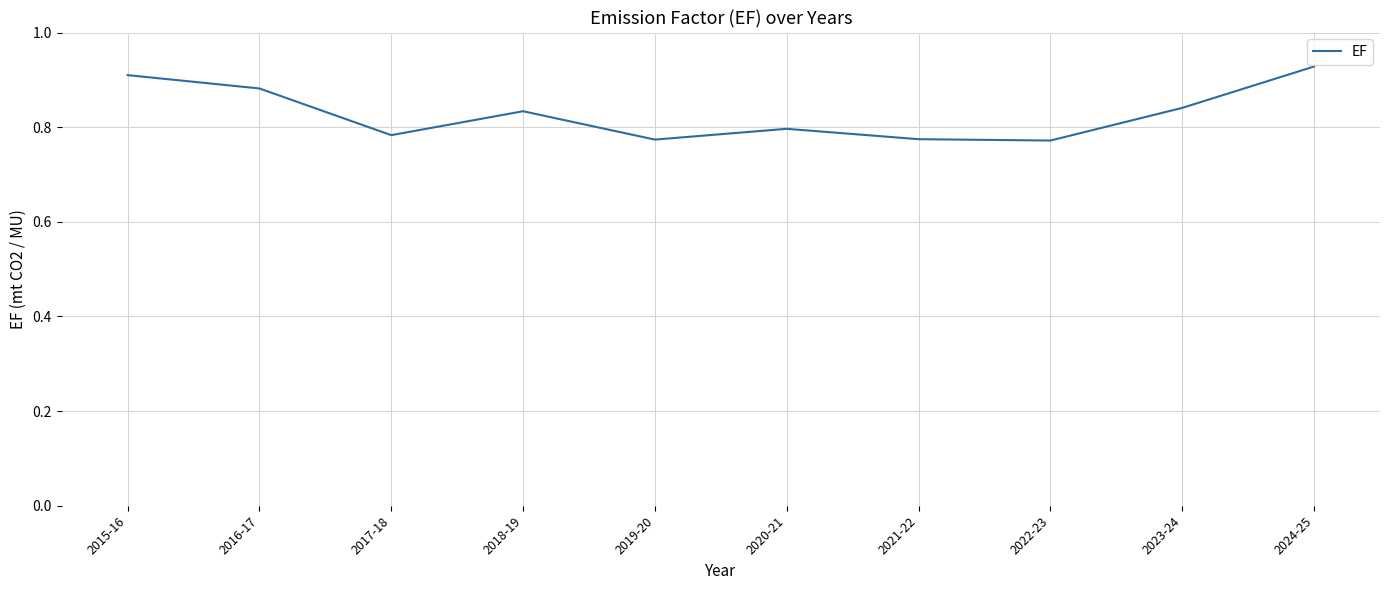

The value at 2020-21 is 0.8. True or false?

True